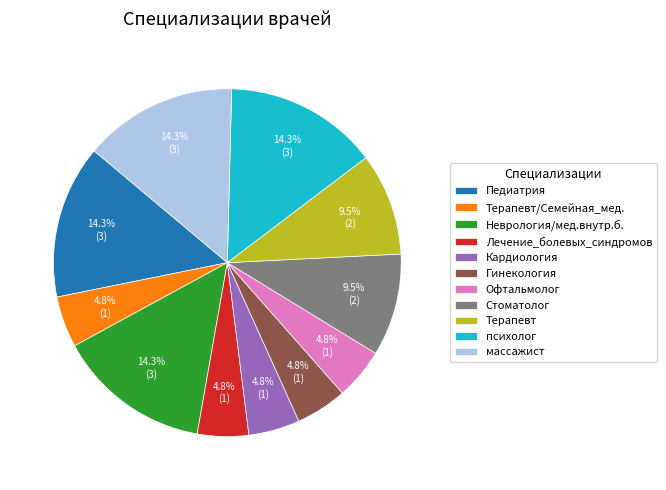

How many slices are in this pie chart?

11